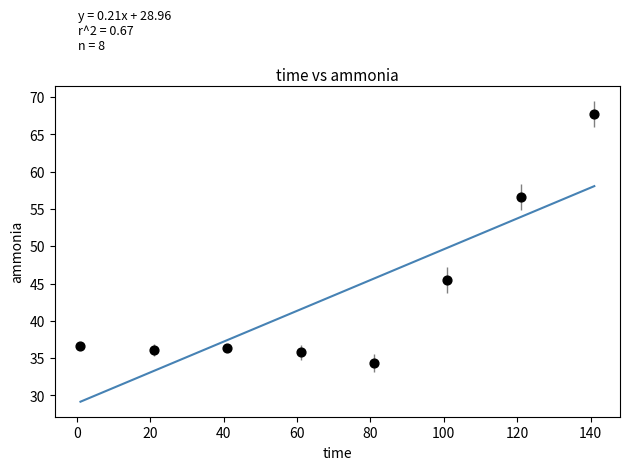

What is the average X value?

71.0